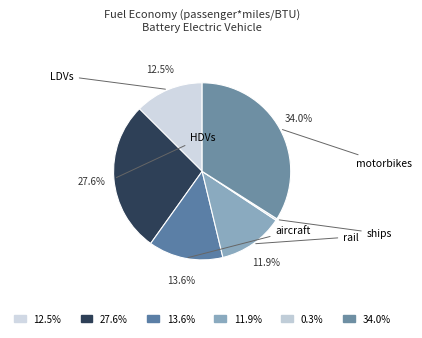

Is there any slice that represents more than half of the pie?

No